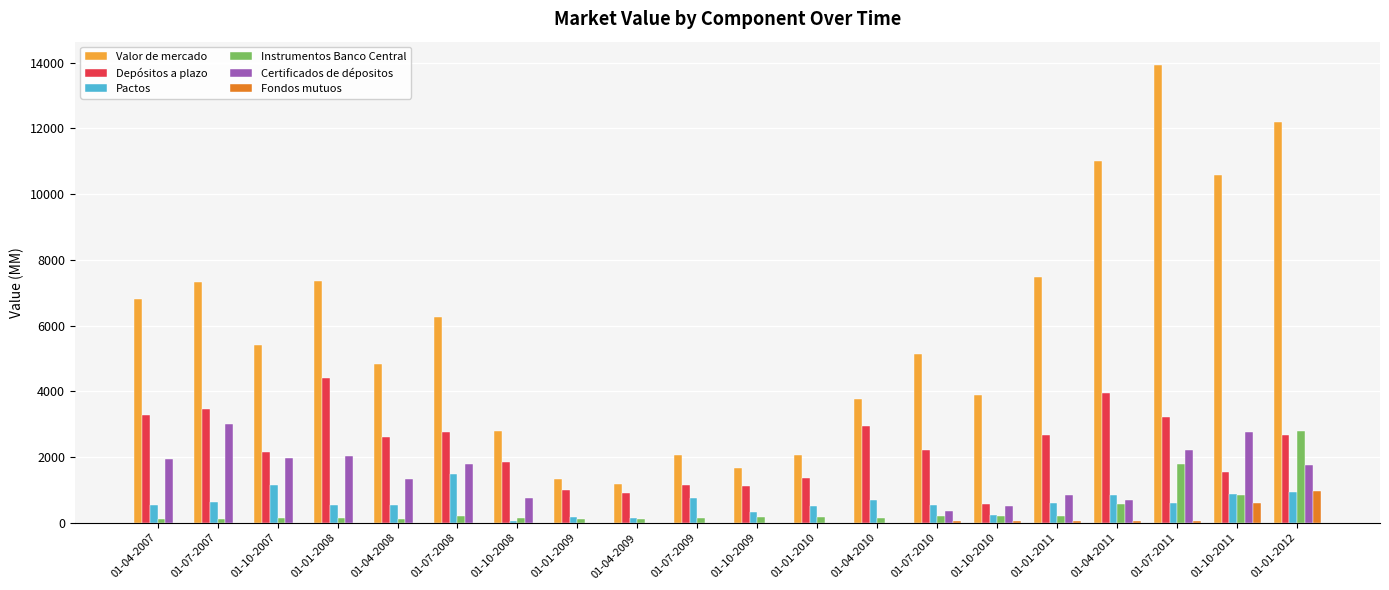

Does the chart contain stacked bars?

No